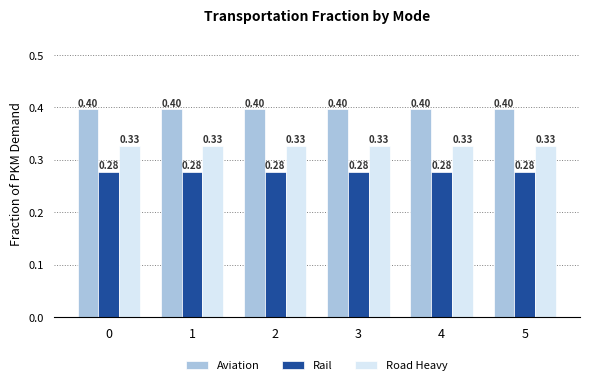

What is the sum of the Aviation values at 2 and 5?

0.8